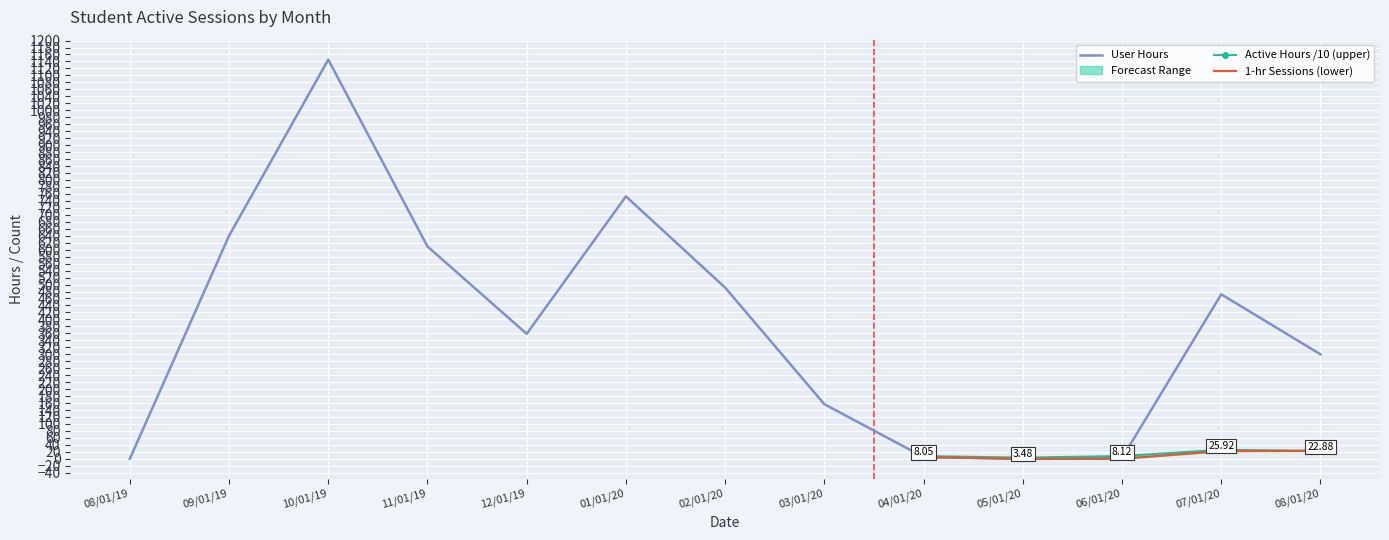

Which series has the widest spread of values?

User Hours